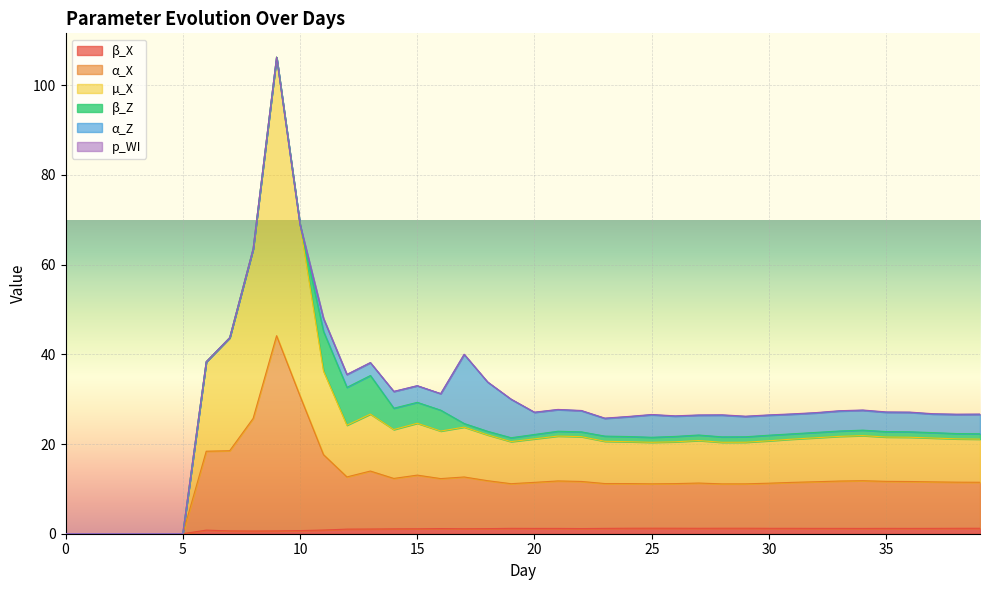

How many lines are shown in the chart?

6